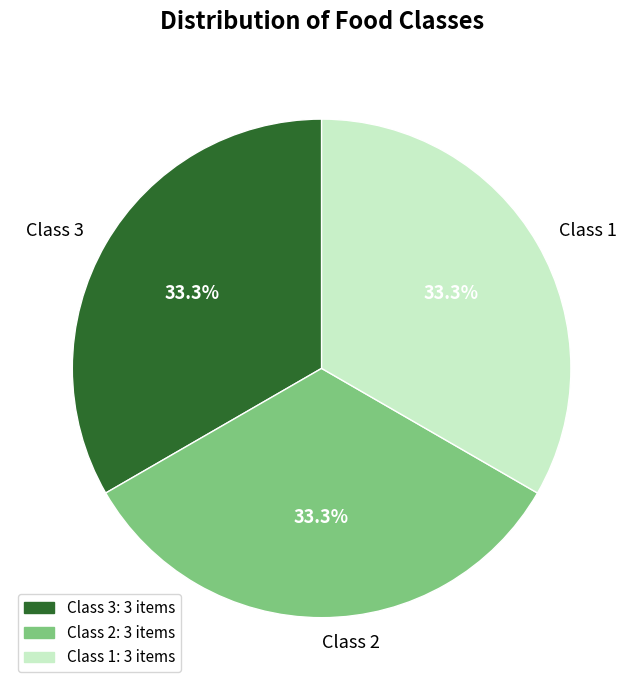

Does any single category account for the majority?

No